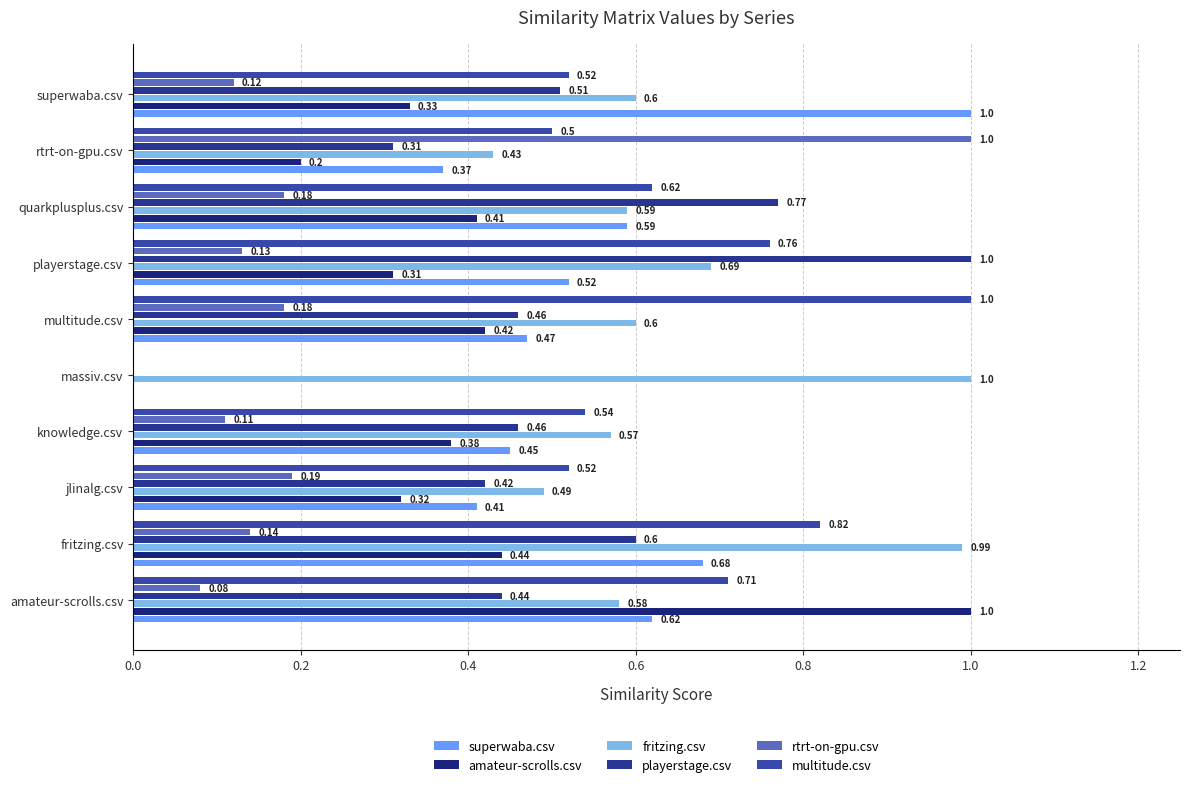

How many values in the multitude.csv series exceed 0?

9